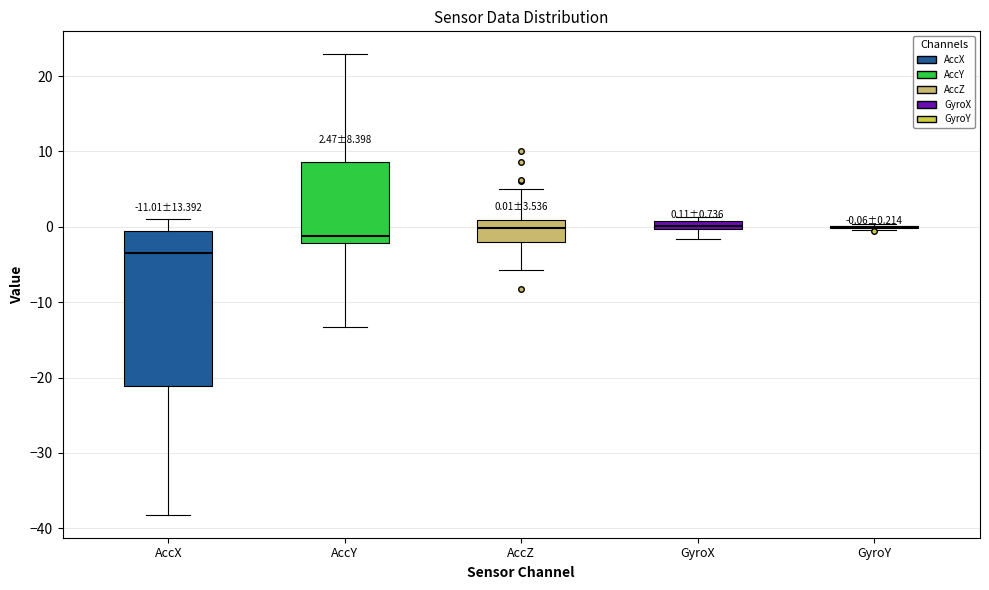

Which box is the tallest, from its lower edge to its upper edge?

AccX